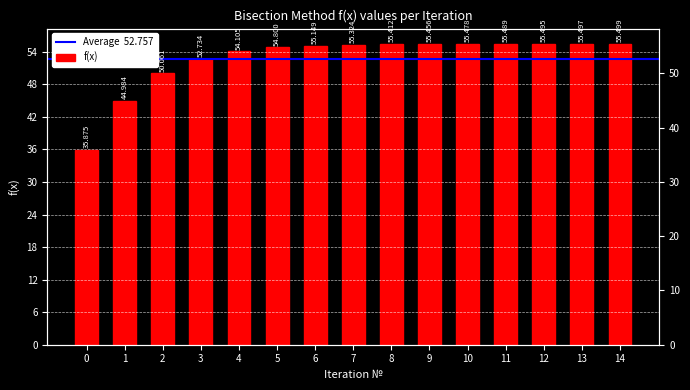

List the labels in order of value, smallest first.

0, 1, 2, 3, 4, 5, 6, 7, 8, 9, 10, 11, 12, 13, 14